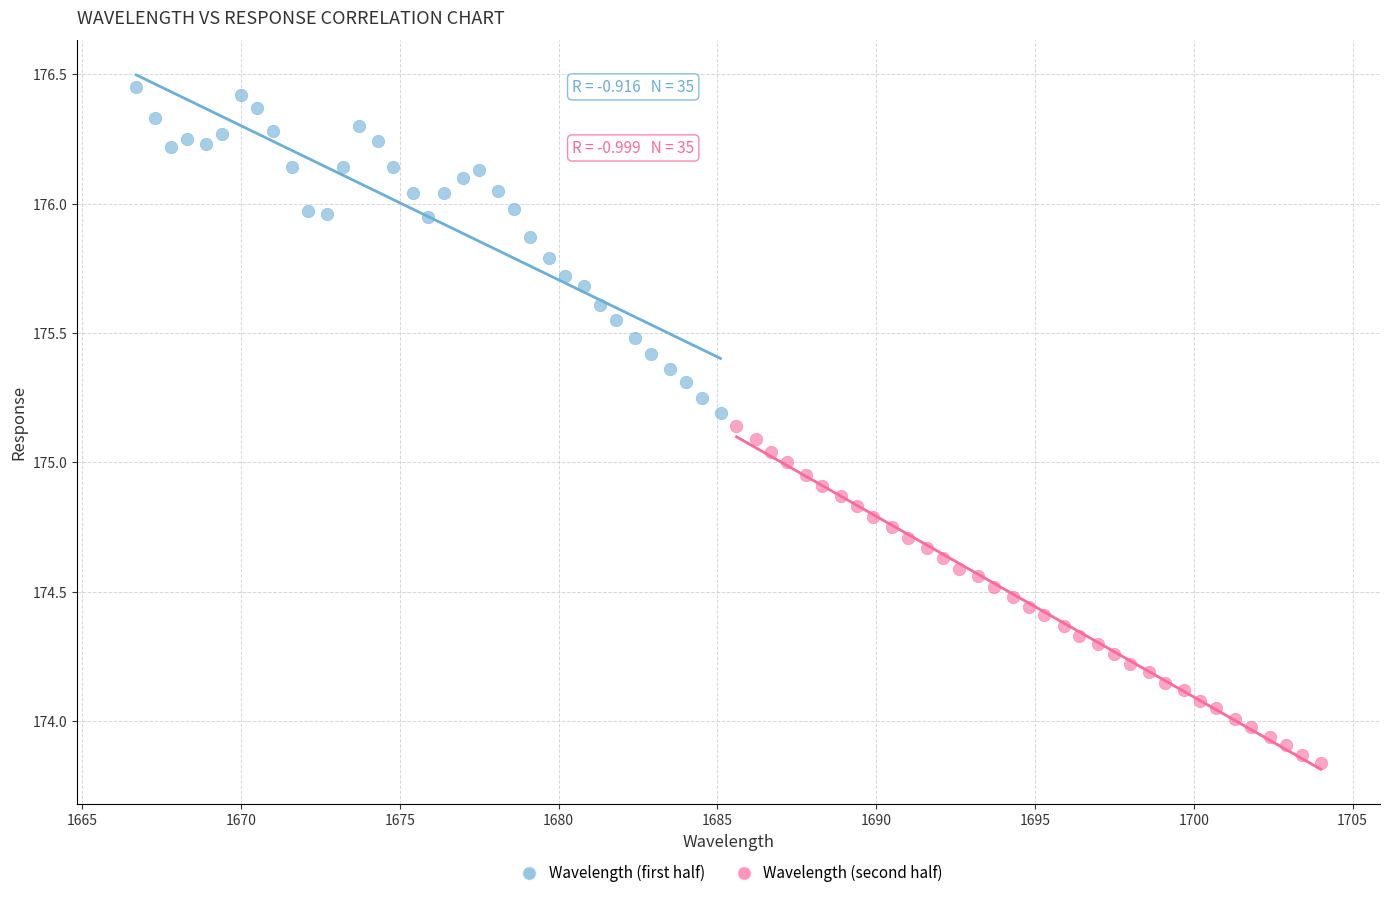

Which series contains the lowest Y value?

Wavelength (second half)